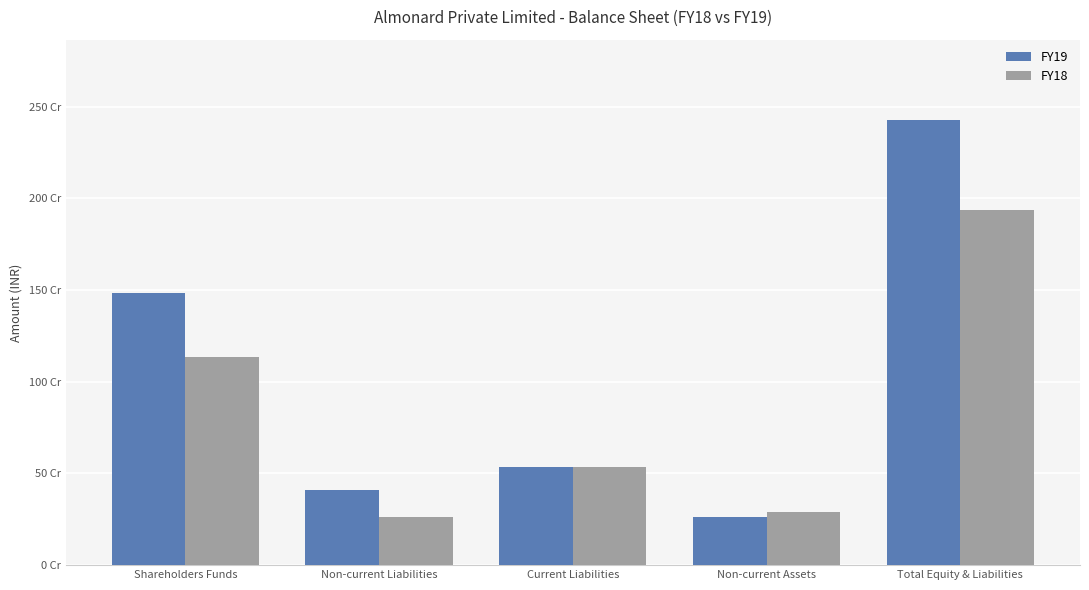

What are all the series names shown in the legend?

FY19, FY18